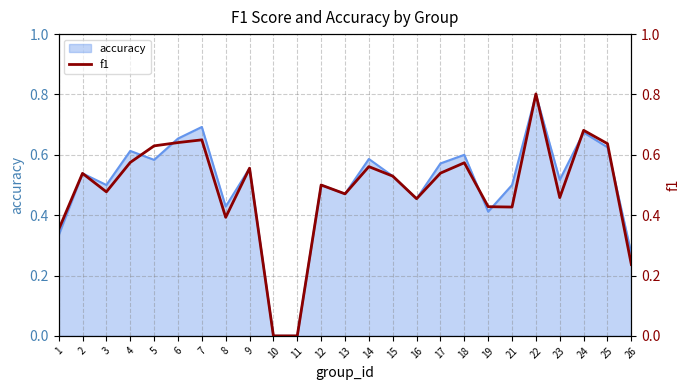

Where is the first local minimum?

3